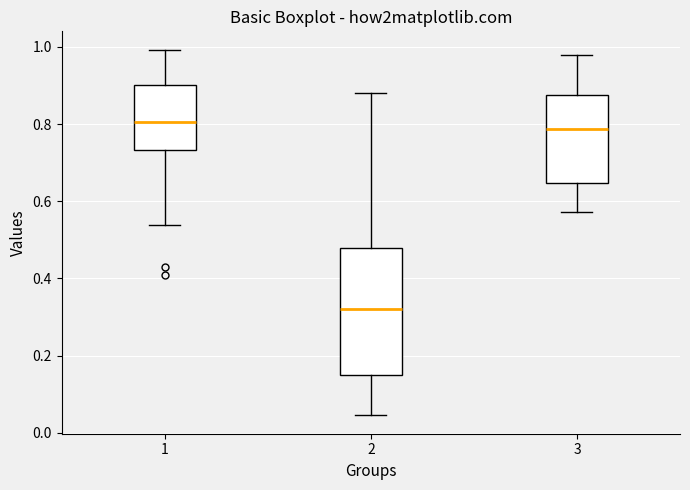

Which box is the tallest, from its lower edge to its upper edge?

2